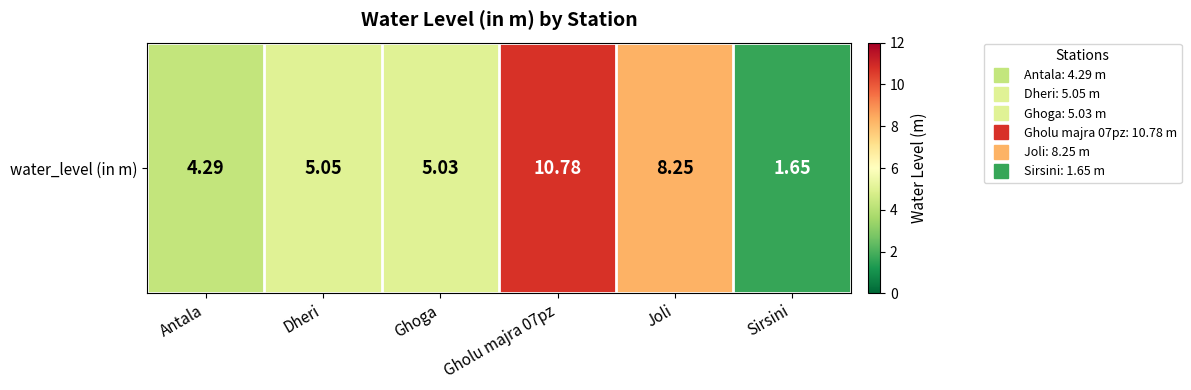

List the labels in order of value, largest first.

Gholu majra 07pz, Joli, Dheri, Ghoga, Antala, Sirsini